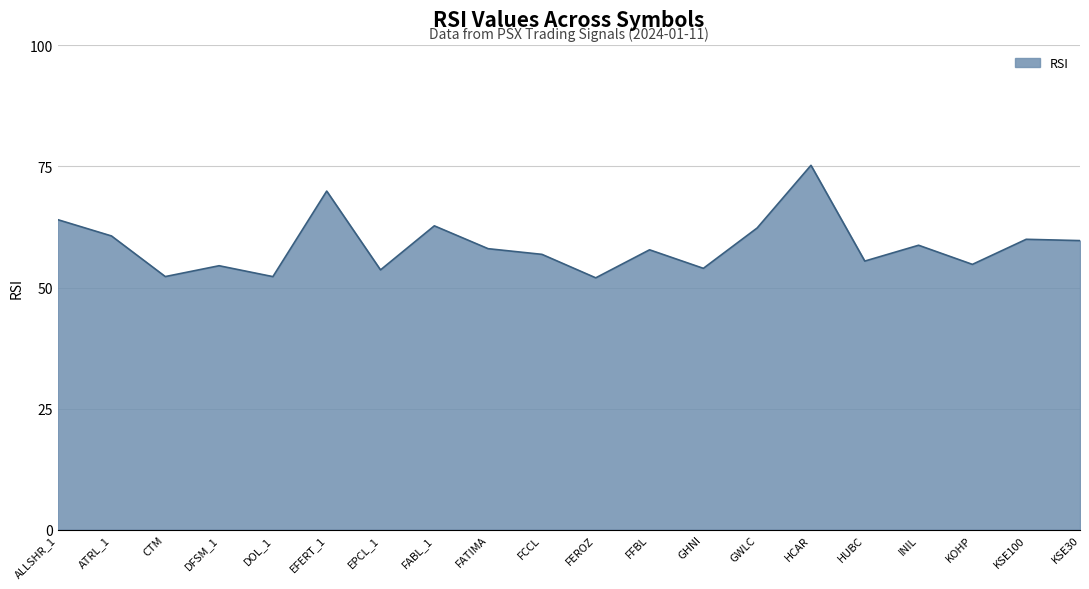

What is the greatest value displayed?

75.2